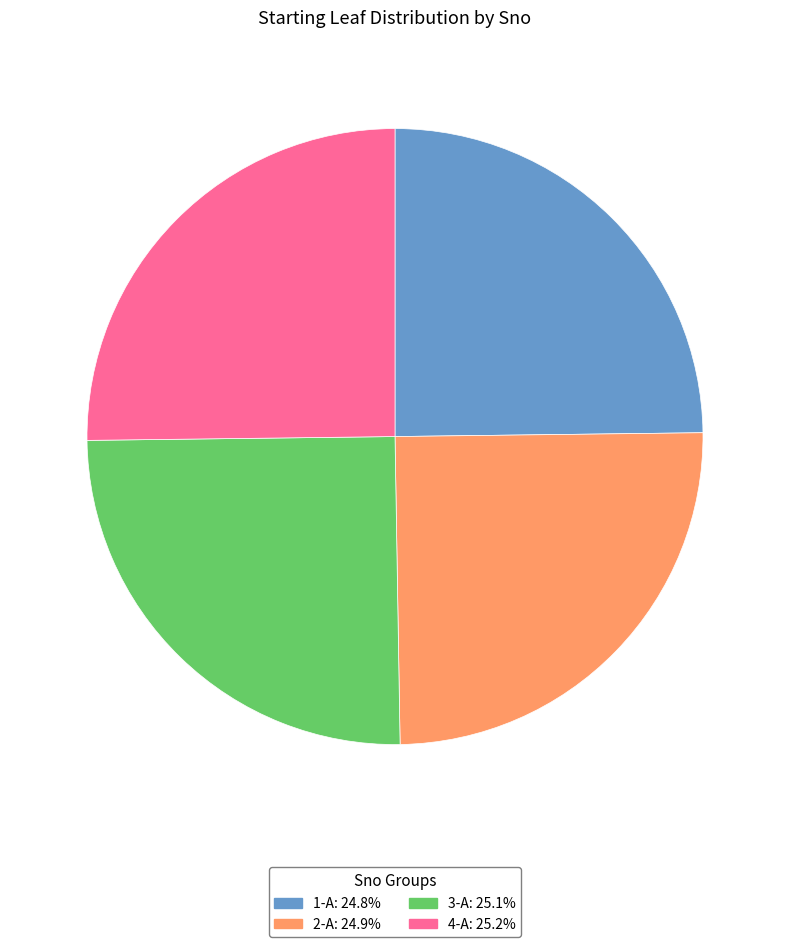

What is the ratio of the value at 4-A to the value at 2-A?

1.0